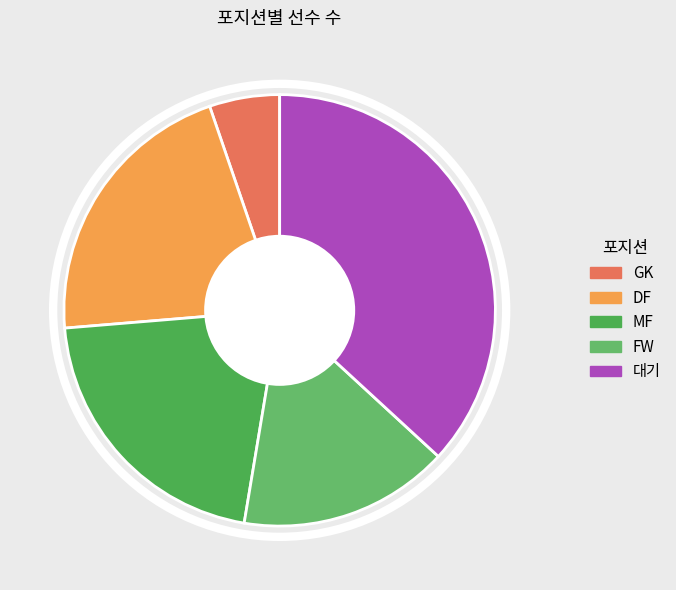

Which category has the smallest portion of the pie?

GK